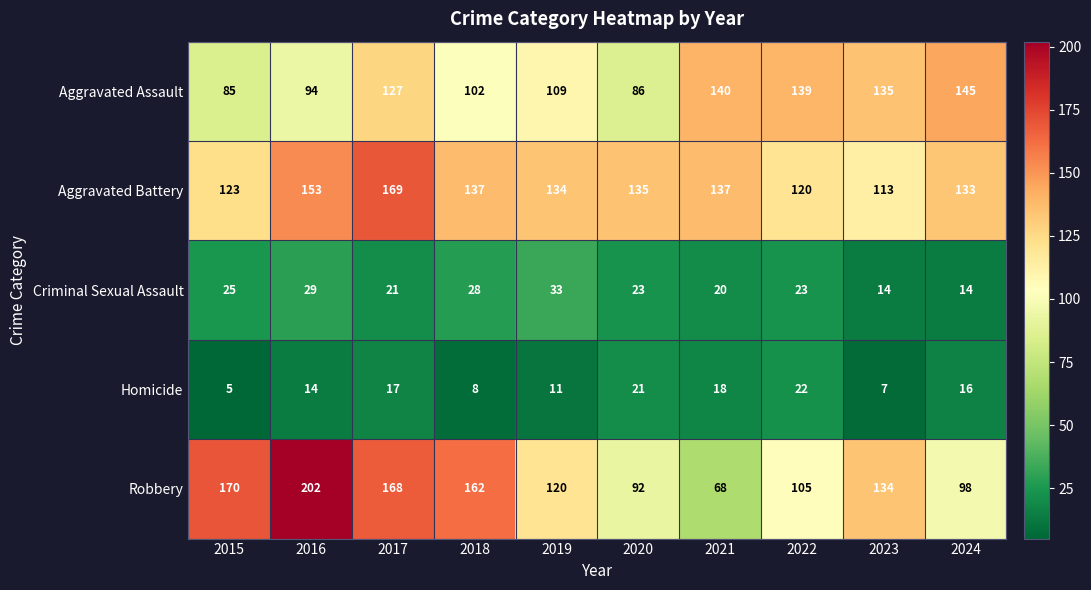

Is it true that Aggravated Assault equals 94 at 2016?

True